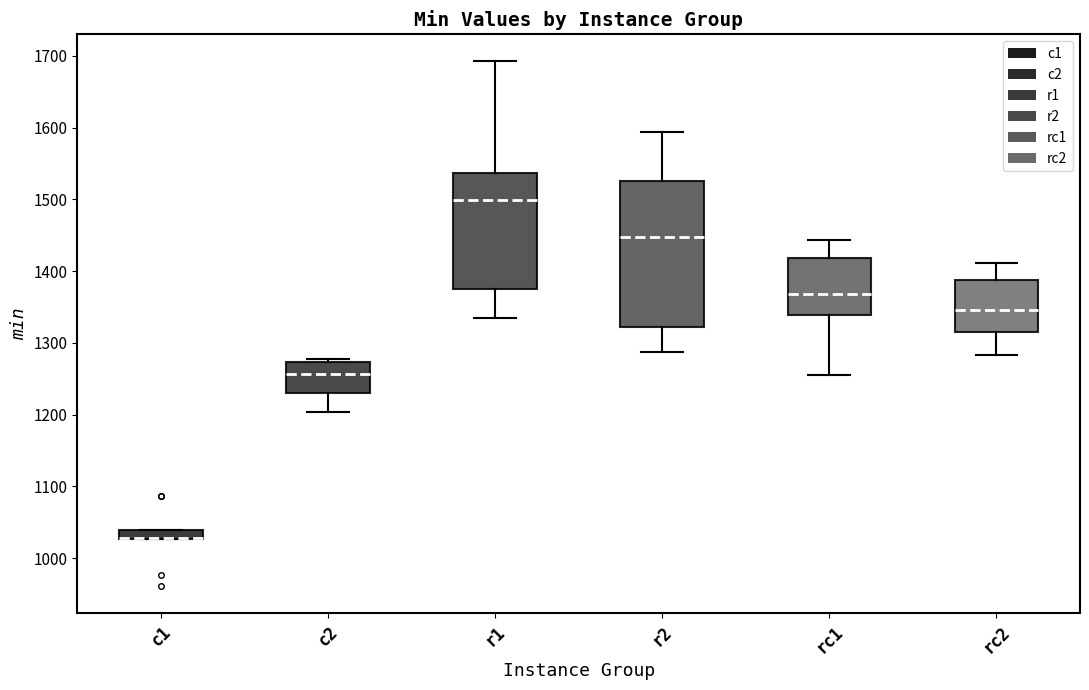

Where does the upper whisker of the box for r1 end on the y-axis? The values are not printed on the chart, so give them approximately, as read against the axis.

1690